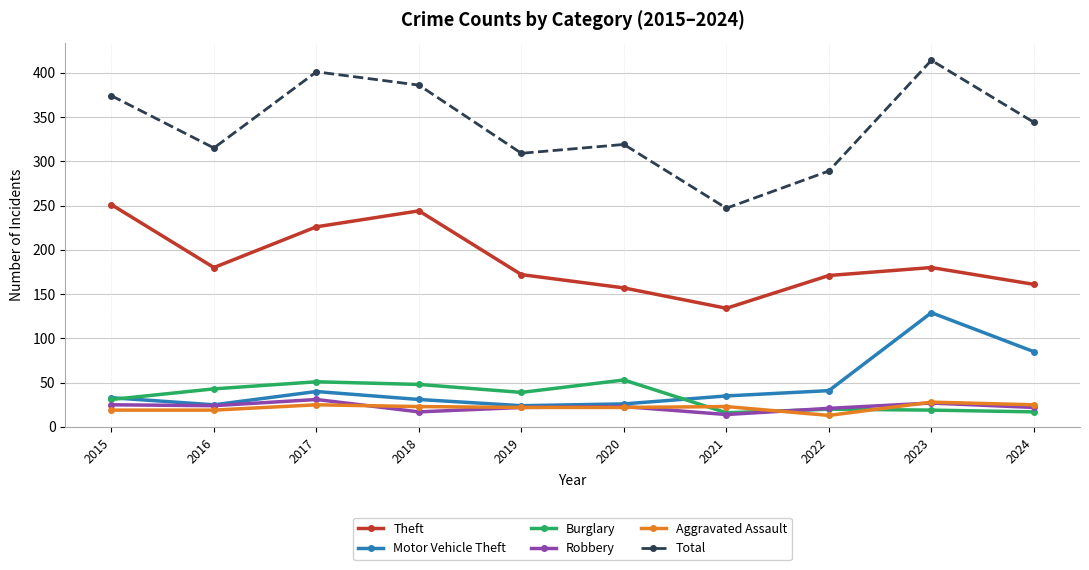

True or false: Burglary and Total intersect in this chart.

False